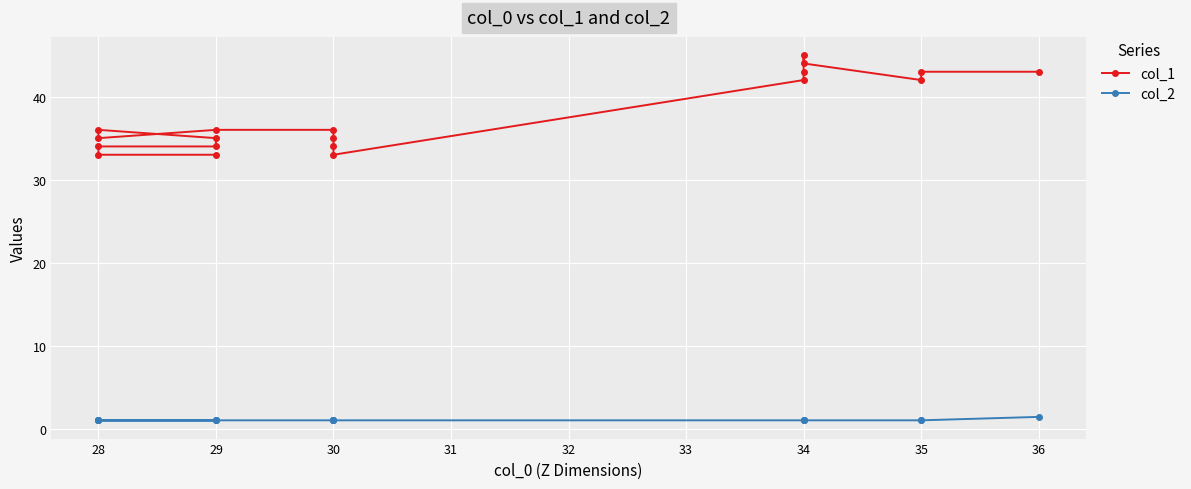

What is the difference between the maximum and minimum values?

12